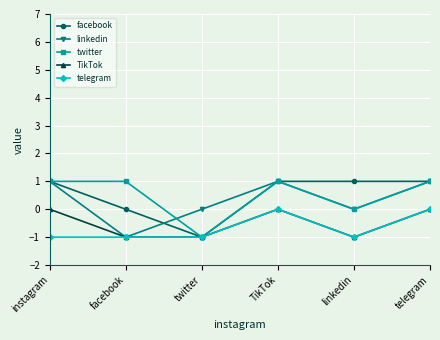

At which label is twitter closest to 0?

linkedin